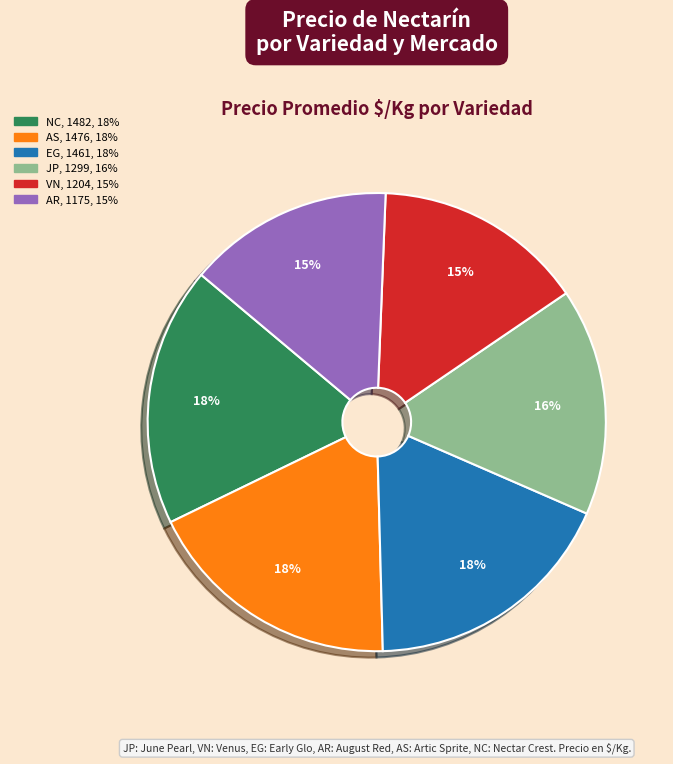

To the nearest percent, what is the average slice percentage?

17%